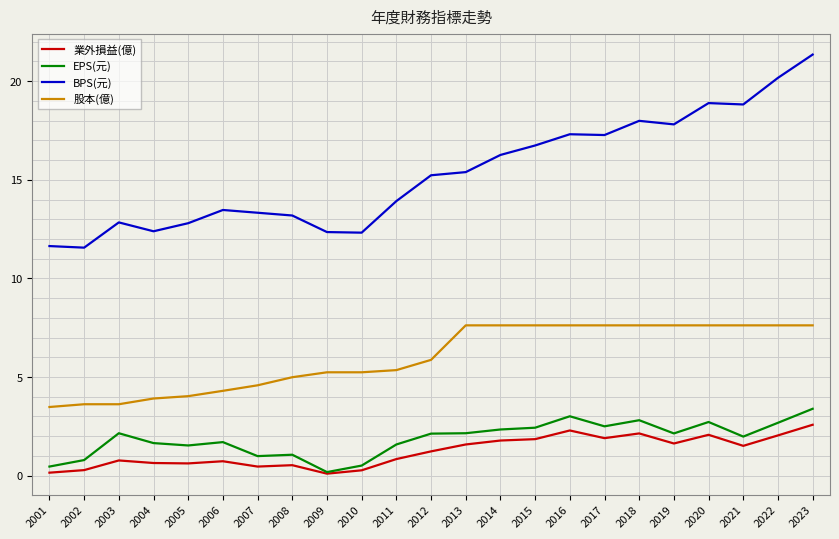

What is the total value across all series at 2008?

19.8